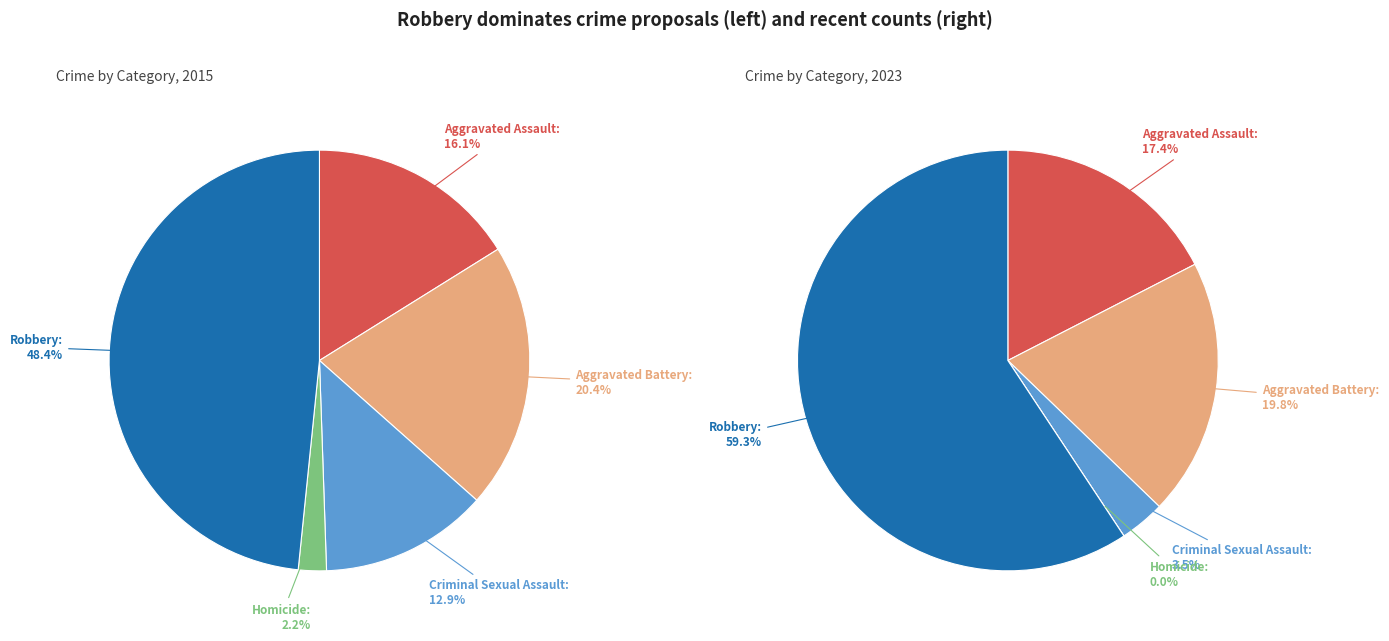

Rank the series by their maximum value, from highest to lowest.

values_2023, values_2015